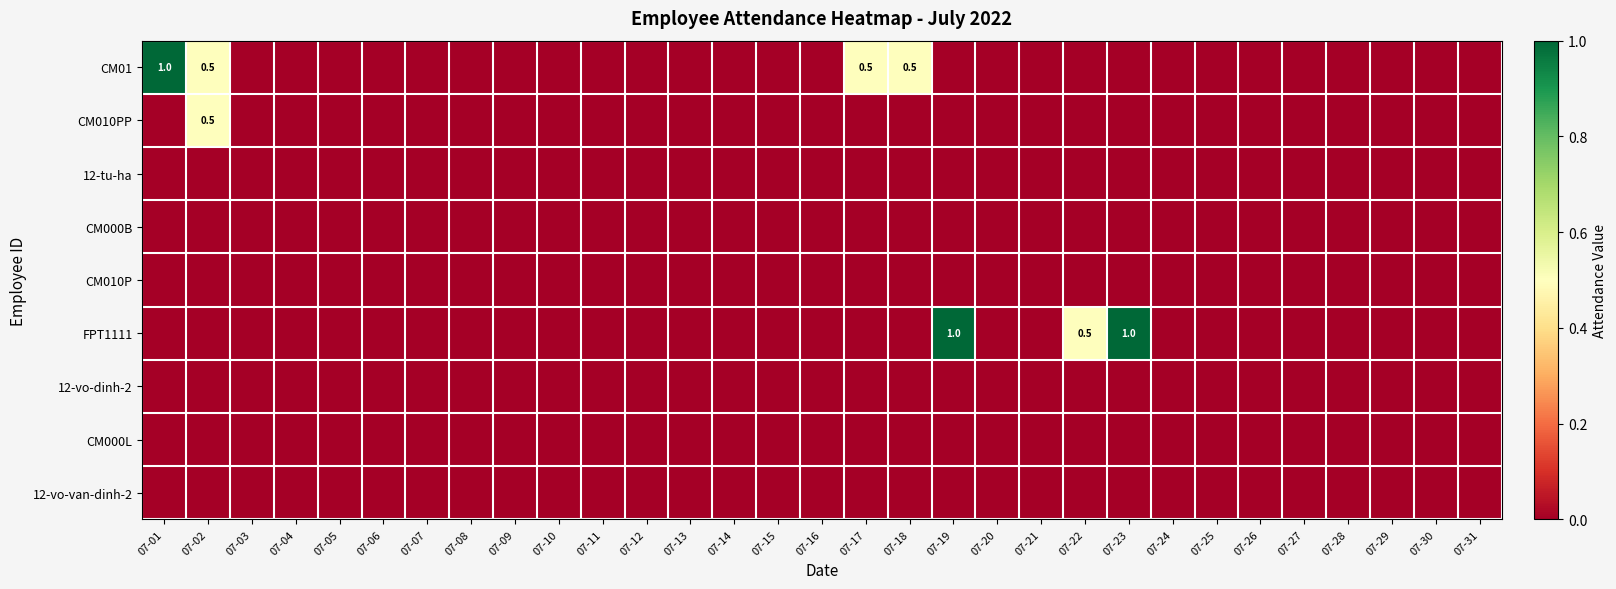

What is the greatest value displayed?

1.0